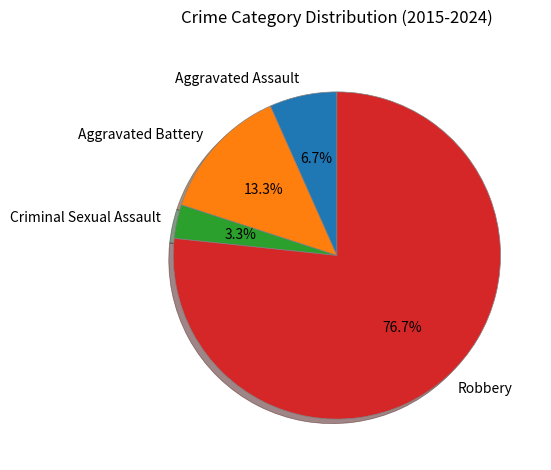

Which has a higher value, Robbery or Aggravated Battery?

Robbery